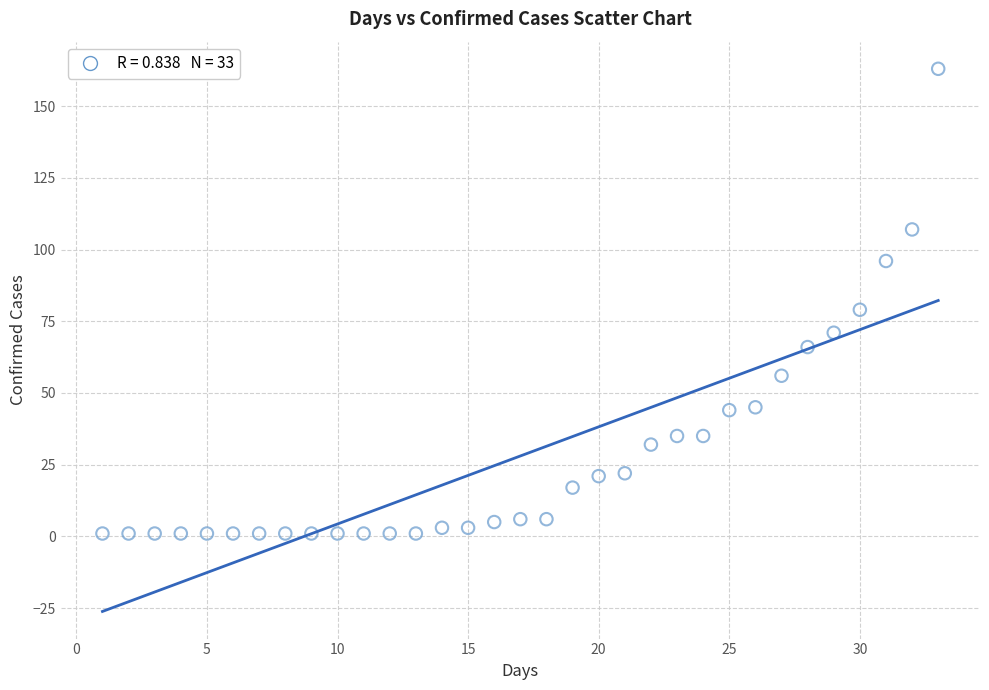

What is the range of Y values (max minus min)?

162